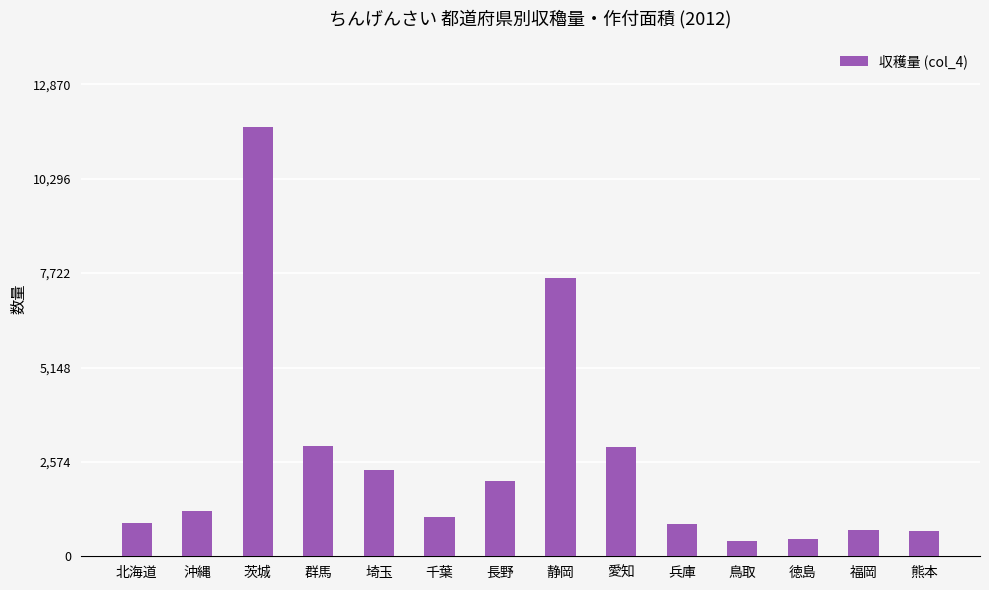

What is the change in value from 北海道 to 鳥取?

-479